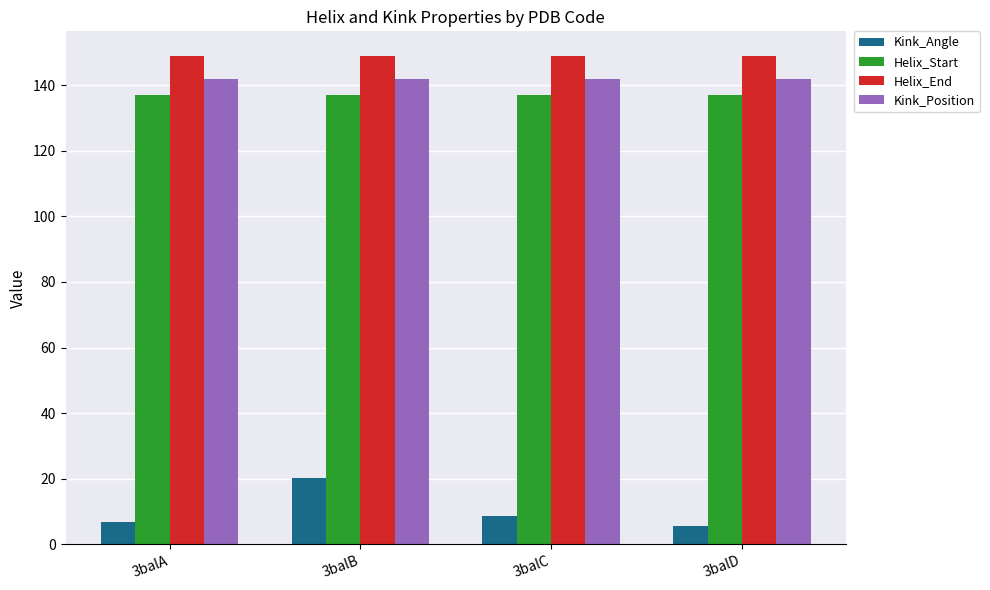

What is the total value across all series at 3balB?

448.1